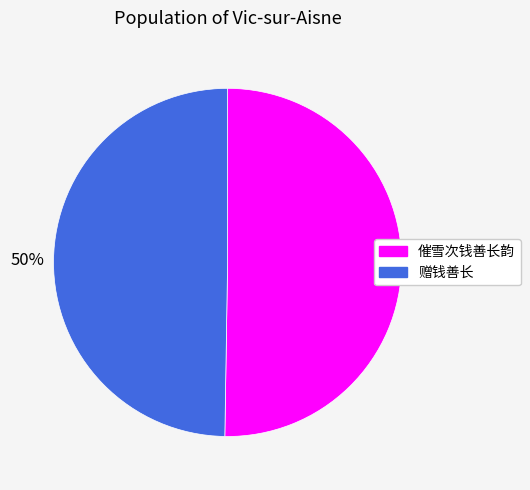

How many segments does this pie chart have?

2